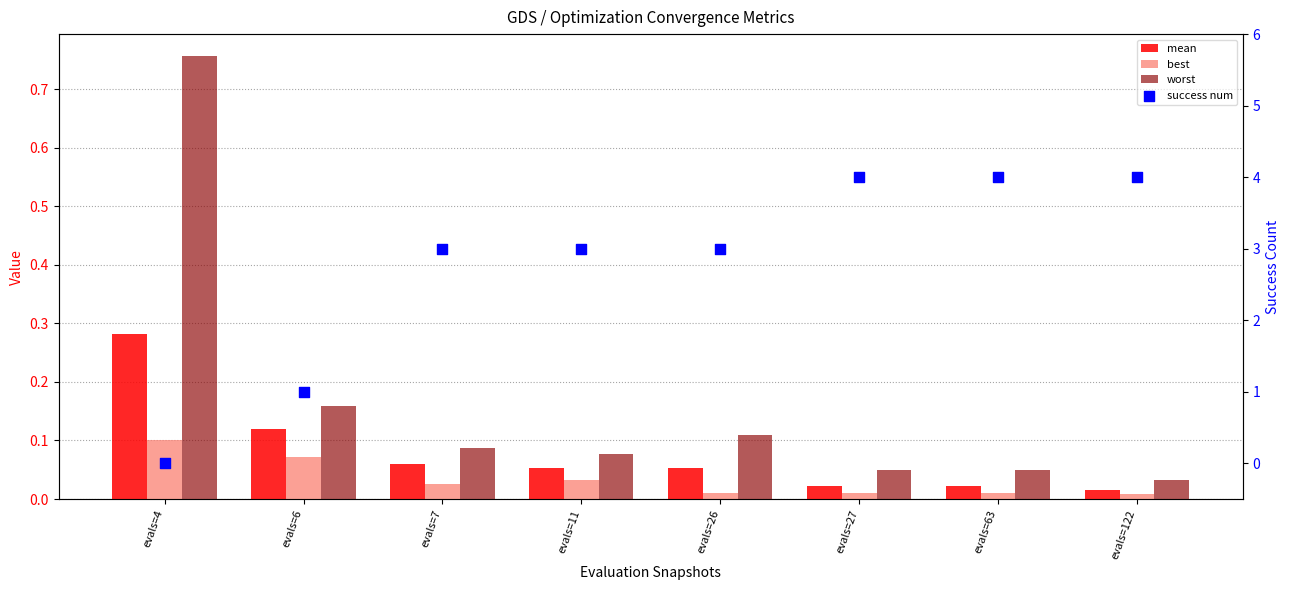

Which series has the largest total across all categories?

success num